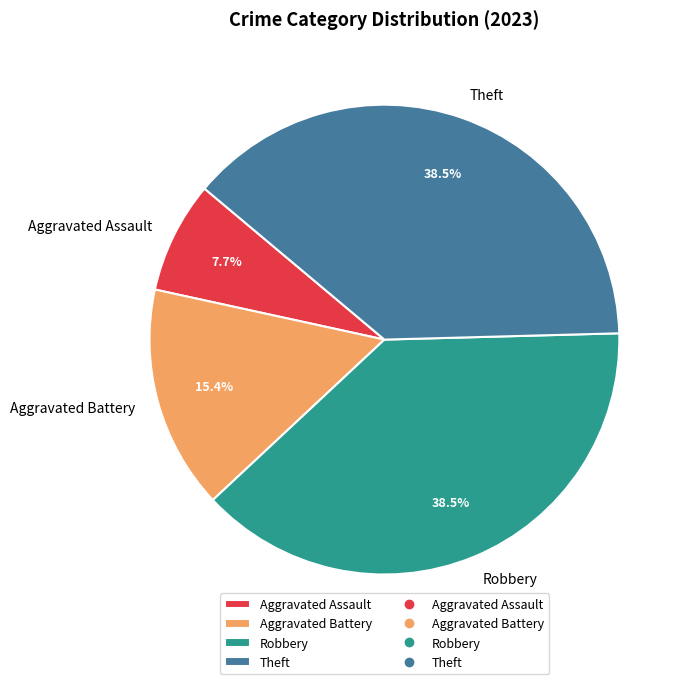

Between Robbery and Aggravated Battery, which is larger?

Robbery